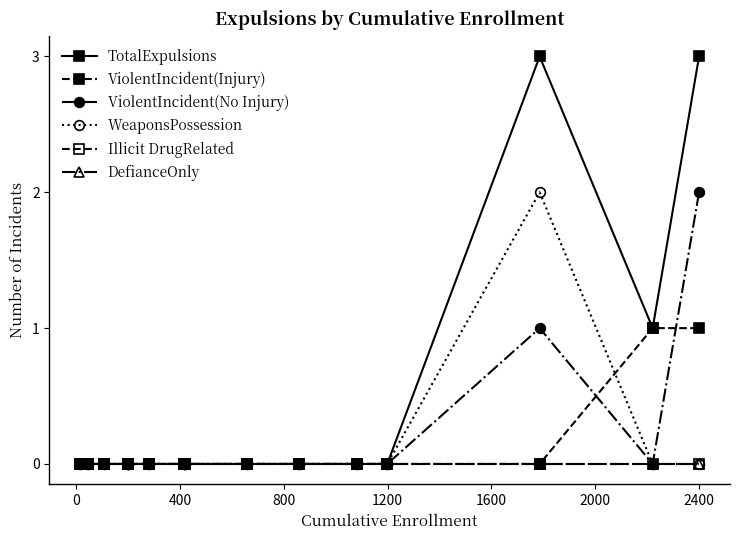

List the series in order of their peak value, lowest first.

Illicit DrugRelated, DefianceOnly, ViolentIncident(Injury), ViolentIncident(No Injury), WeaponsPossession, TotalExpulsions